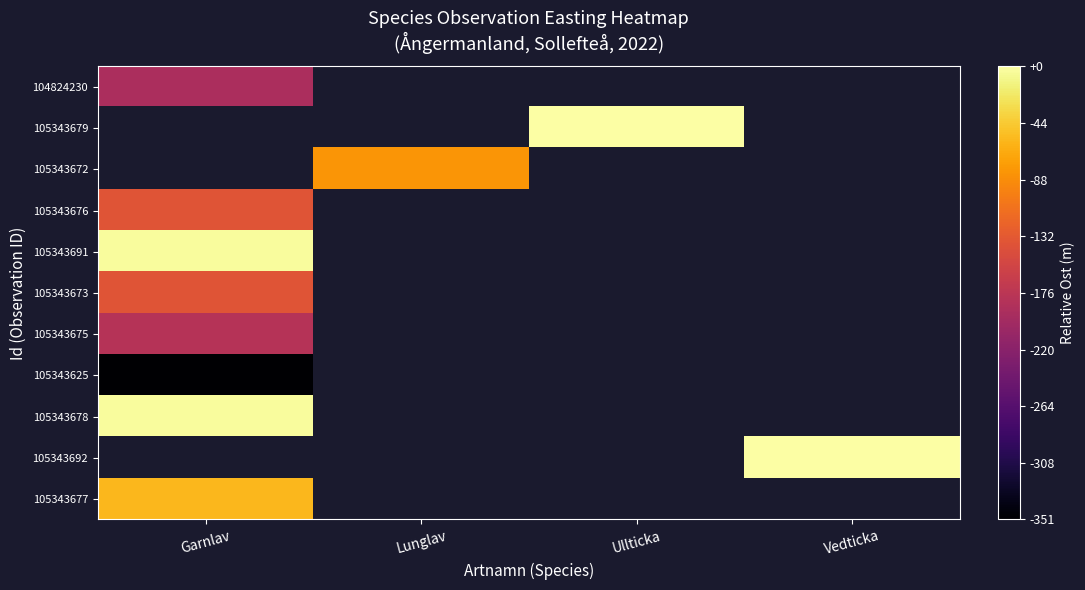

The value of 105343675 at Garnlav is 842835.7. True or false?

False